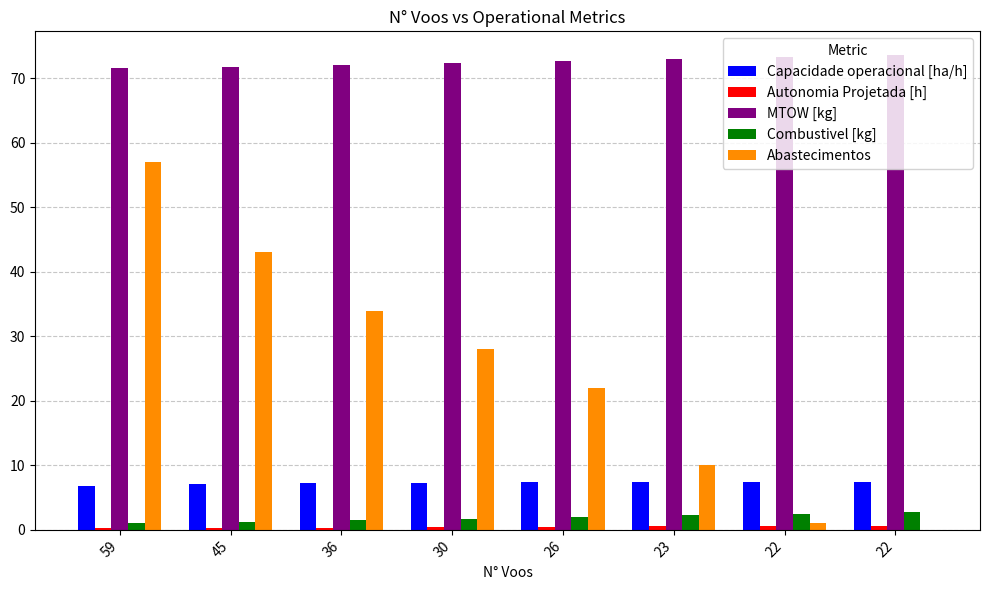

What value does the Abastecimentos series have at 30?

28.0